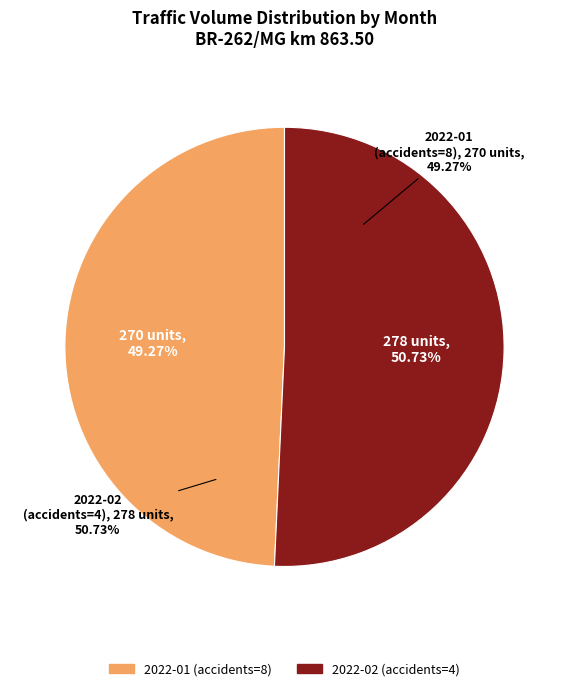

To the nearest percent, what is the combined percentage of 2022-02 (accidents=4) and 2022-01 (accidents=8)?

100%